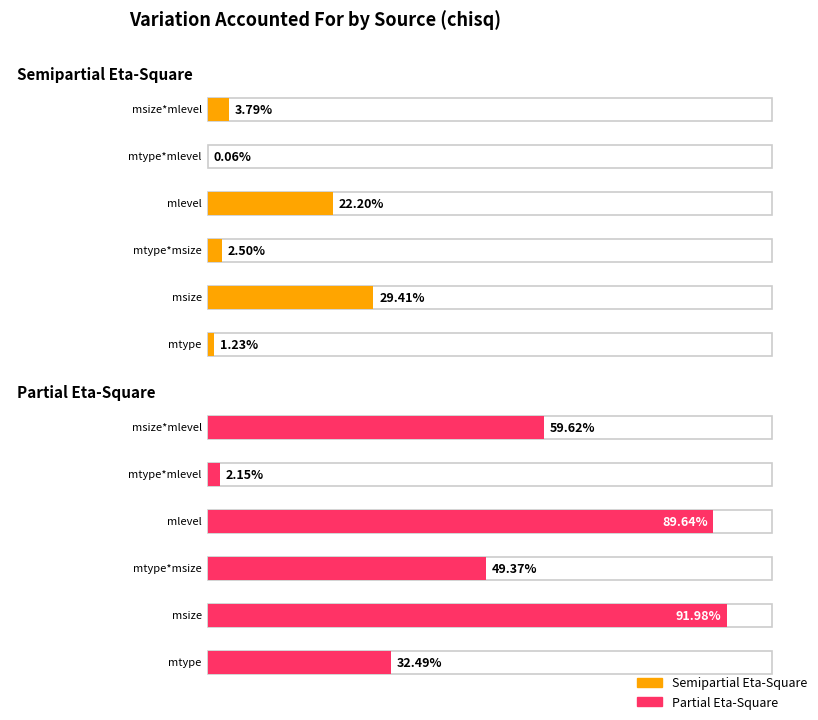

What are all the series names shown in the legend?

Semipartial Eta-Square, Partial Eta-Square